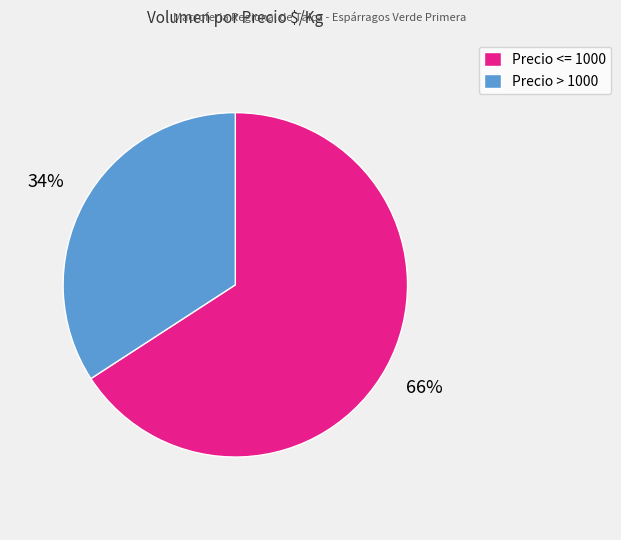

Which category accounts for the majority?

Precio <= 1000